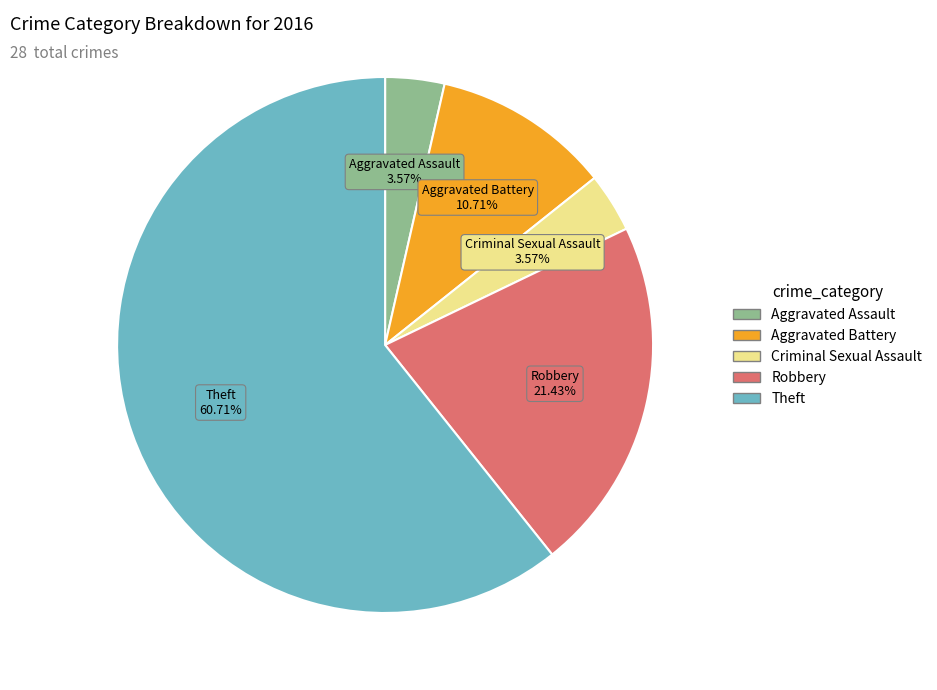

Do Theft and Aggravated Battery together represent more than half of the pie?

Yes